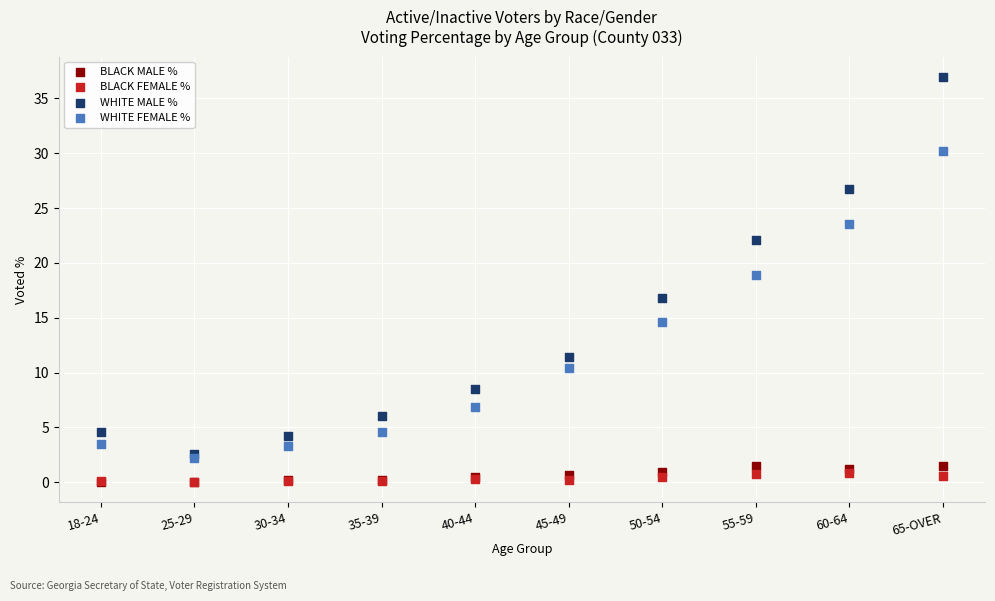

Which series has the widest spread of Y values?

WHITE MALE %